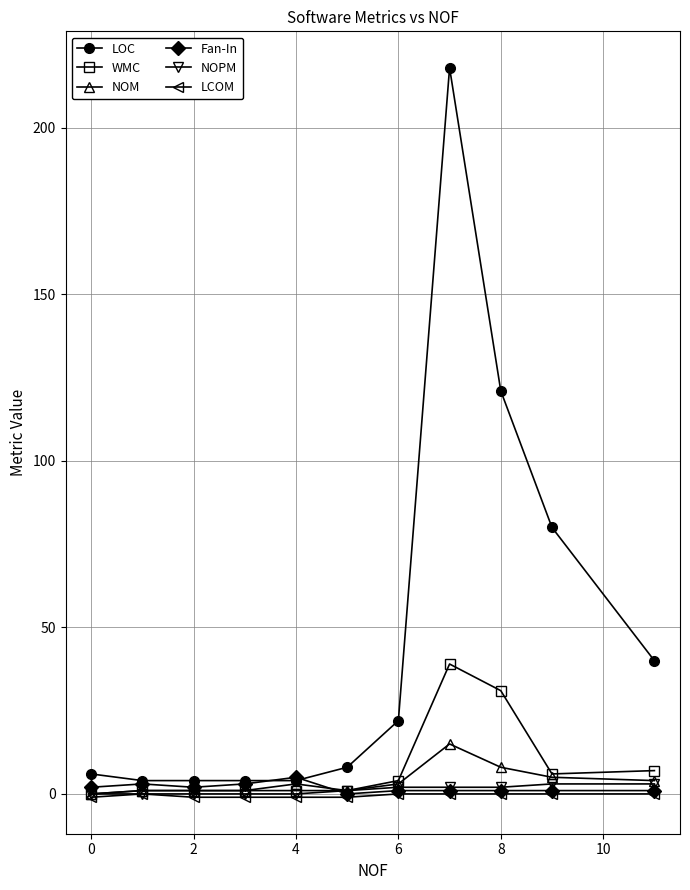

What is the greatest value displayed?

218